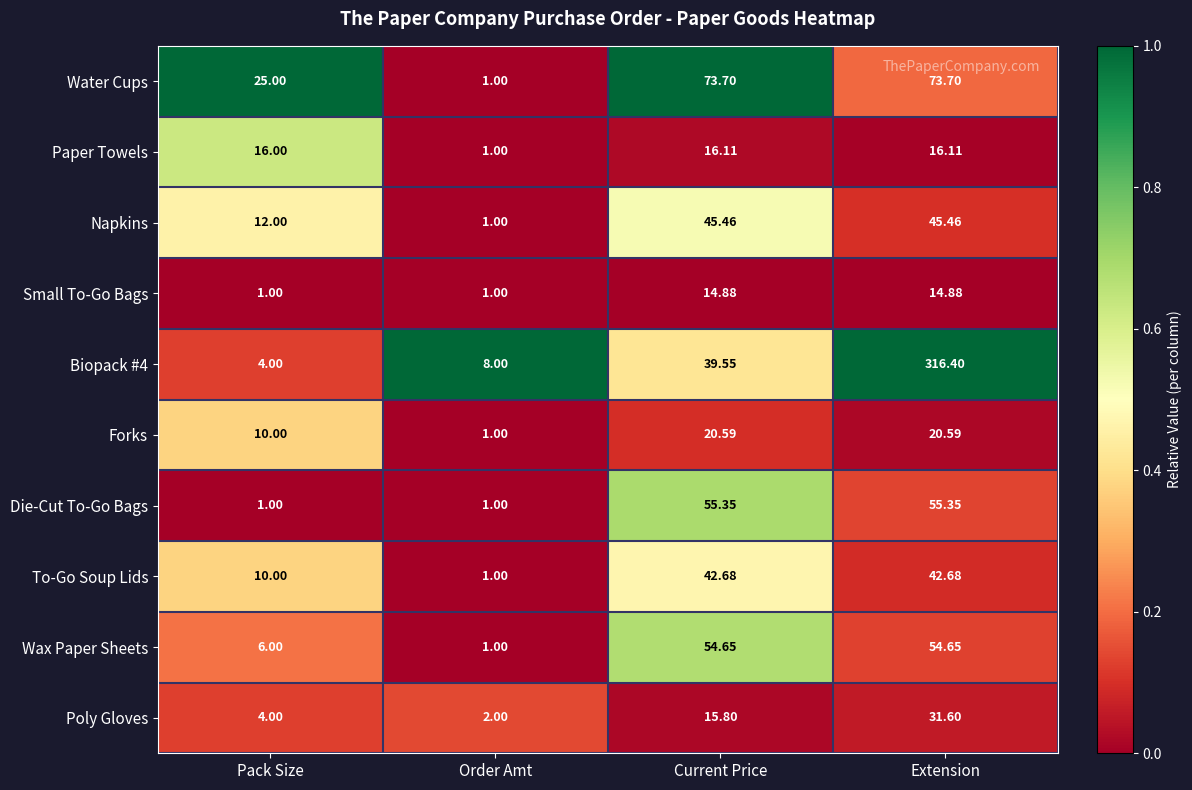

Is the value of Napkins at Order Amt greater than the value of Paper Towels at Current Price?

No